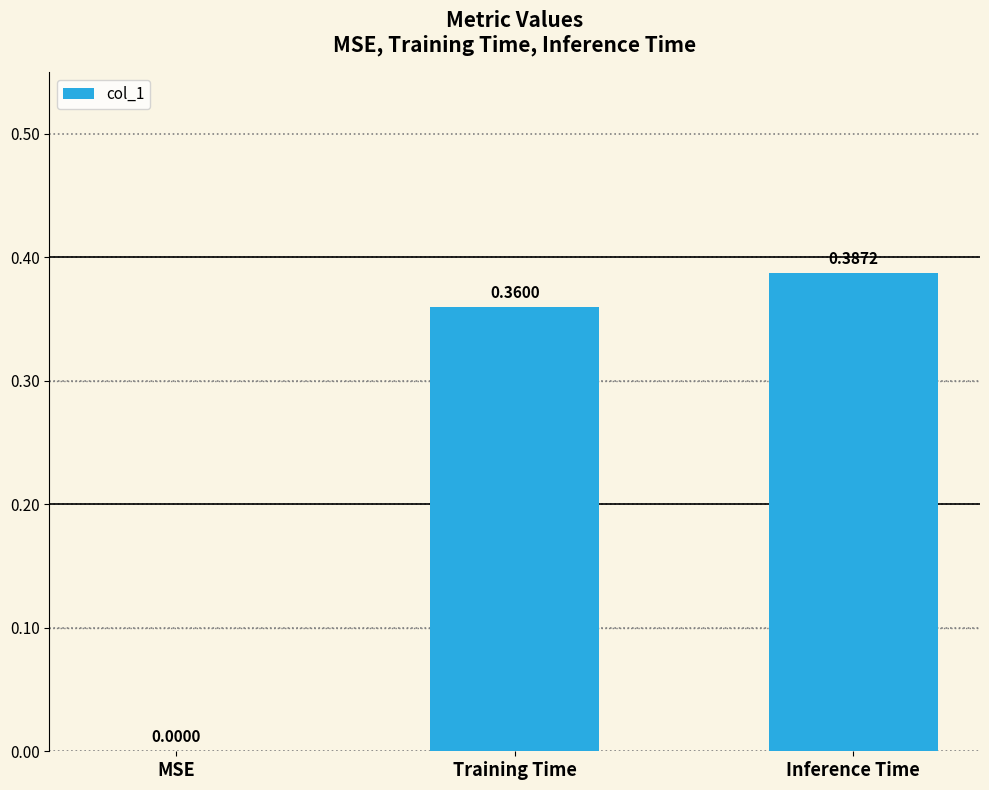

What is the sum of all values?

0.7